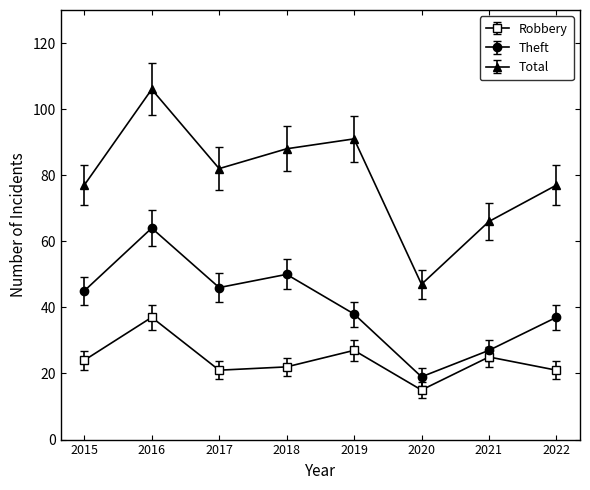

Reading left to right, list all the values displayed in this chart.

Robbery: 24	37	21	22	27	15	25	21
Theft: 45	64	46	50	38	19	27	37
Total: 77	106	82	88	91	47	66	77